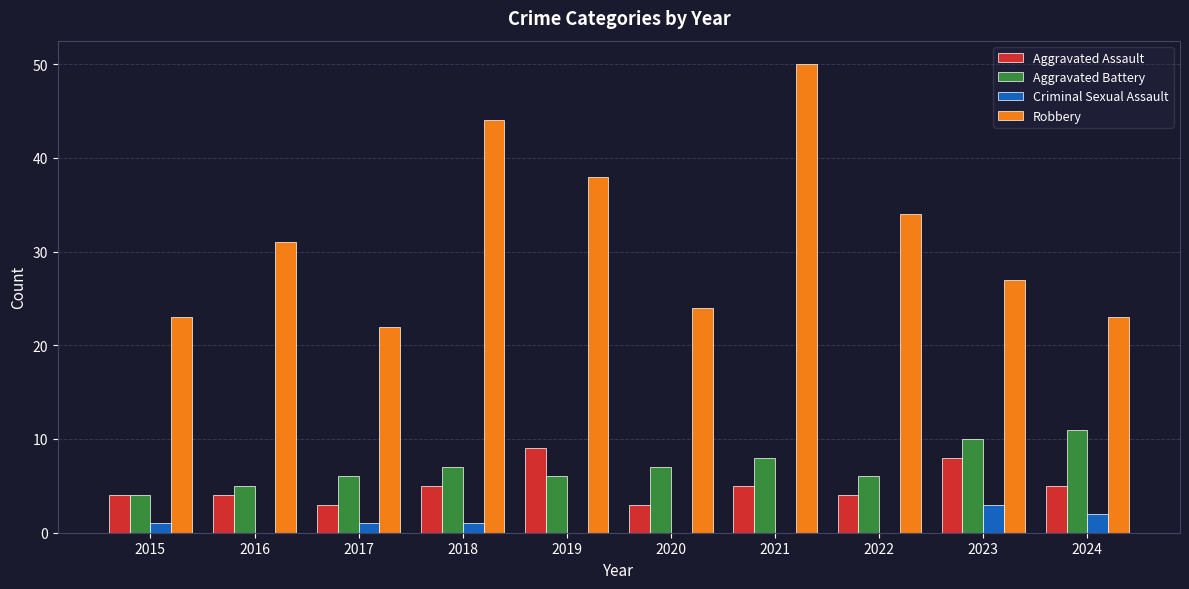

Reading right to left, list all the values displayed in this chart.

Aggravated Assault: 5	8	4	5	3	9	5	3	4	4
Aggravated Battery: 11	10	6	8	7	6	7	6	5	4
Criminal Sexual Assault: 2	3	0	0	0	0	1	1	0	1
Robbery: 23	27	34	50	24	38	44	22	31	23